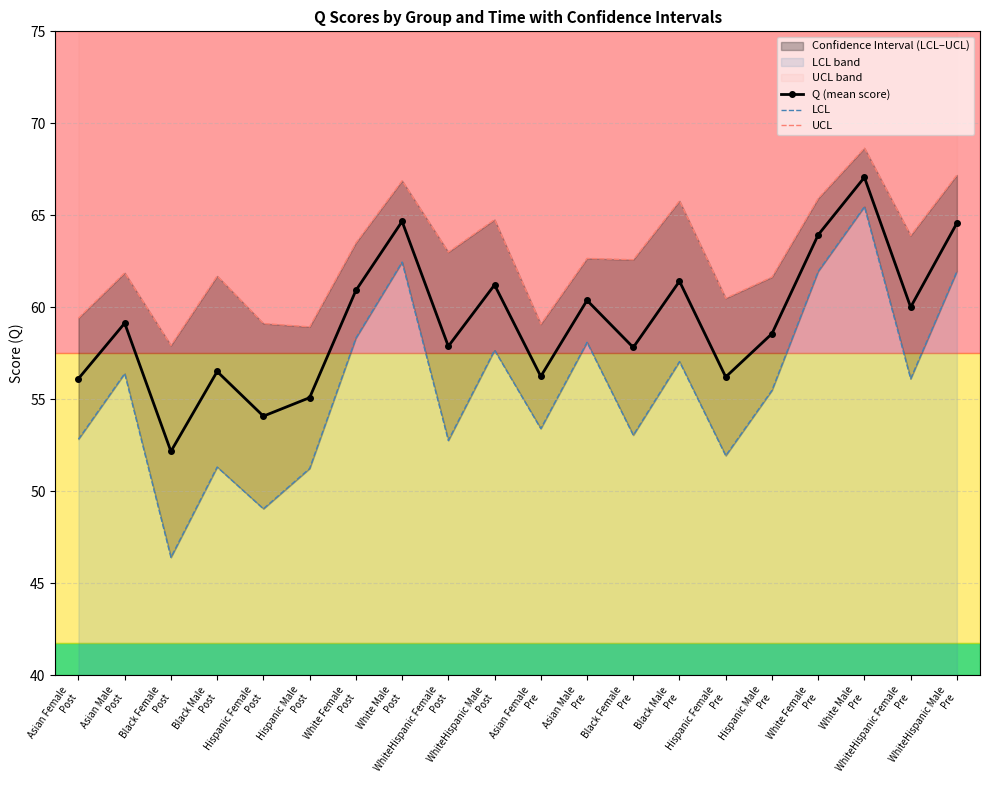

What is the difference between the Q (mean score) values at Hispanic Male
Post and White Male
Pre?

12.0